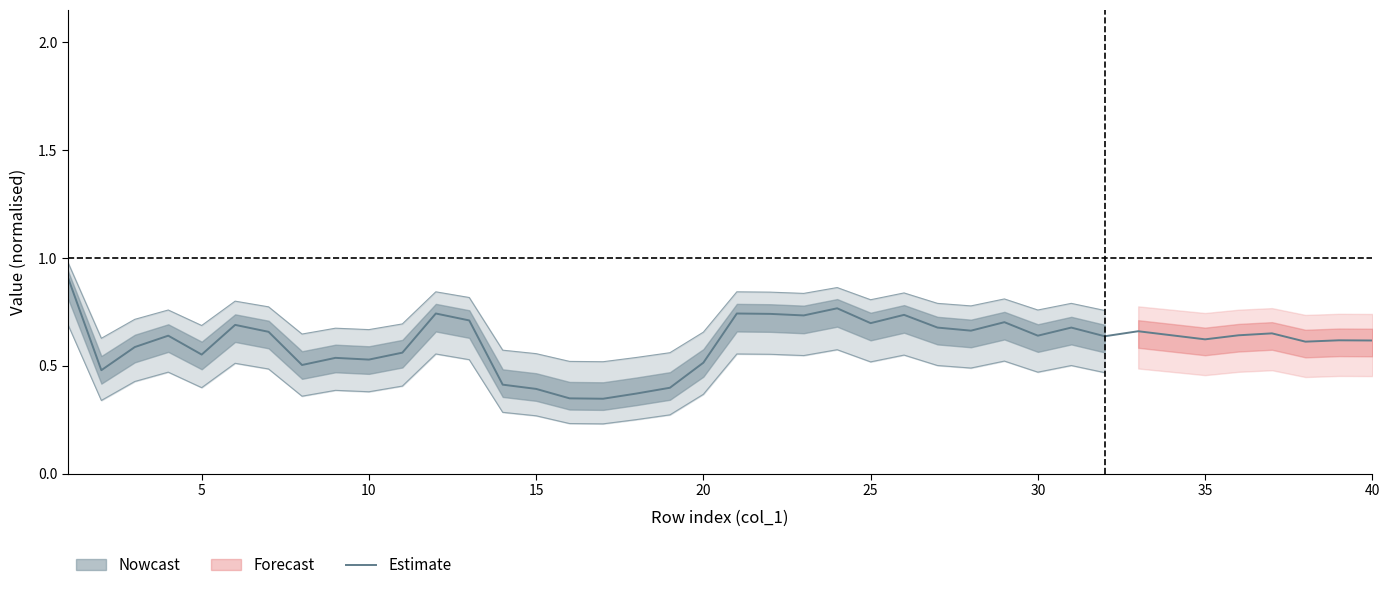

What is the highest value of the Estimate series?

0.9